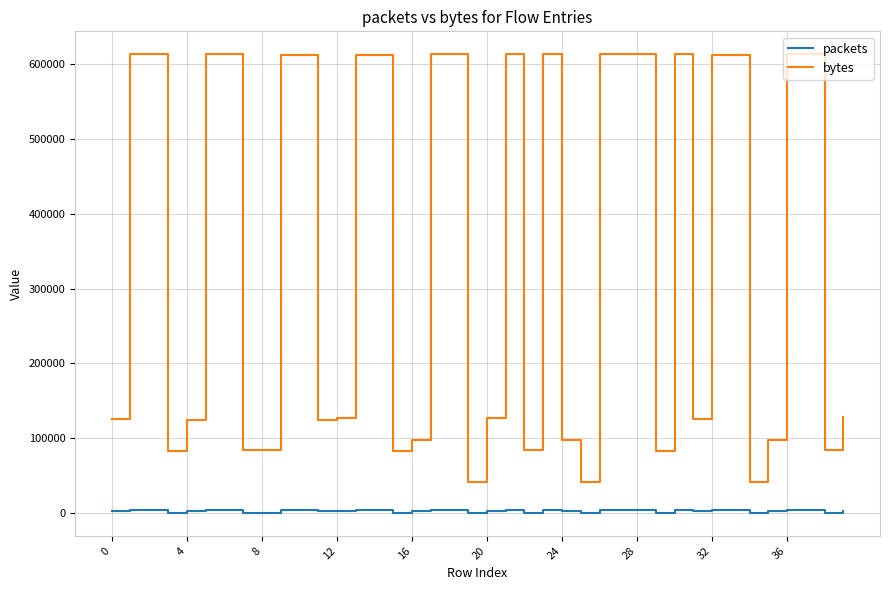

What are all the series names shown in the legend?

packets, bytes